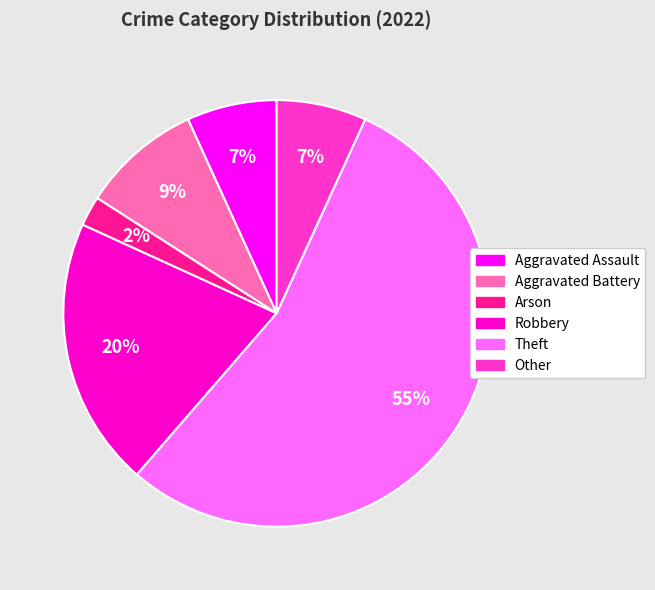

What is the ratio of the value at Other to the value at Robbery?

0.3